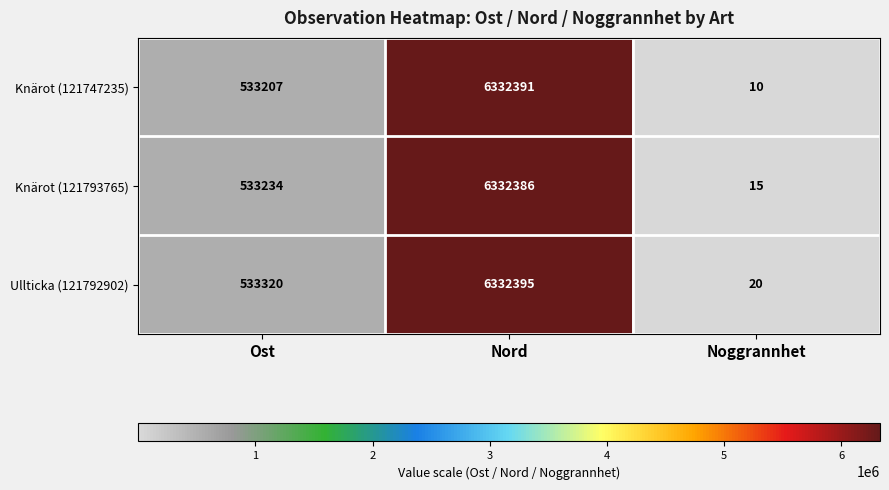

Rank the series at Nord from highest to lowest value.

Ullticka (121792902), Knärot (121747235), Knärot (121793765)